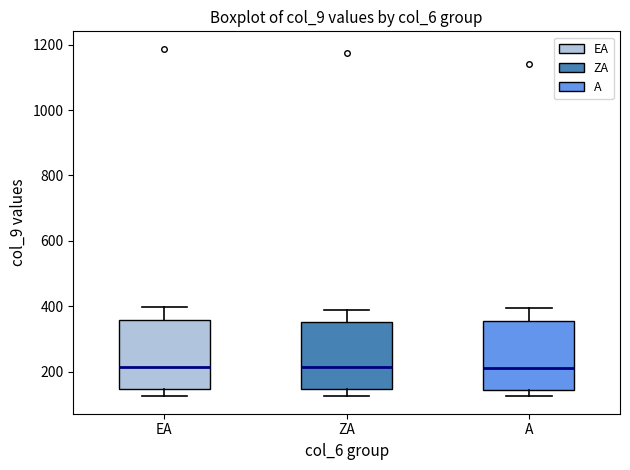

Where does the upper whisker of the box for A end on the y-axis? The values are not printed on the chart, so give them approximately, as read against the axis.

400